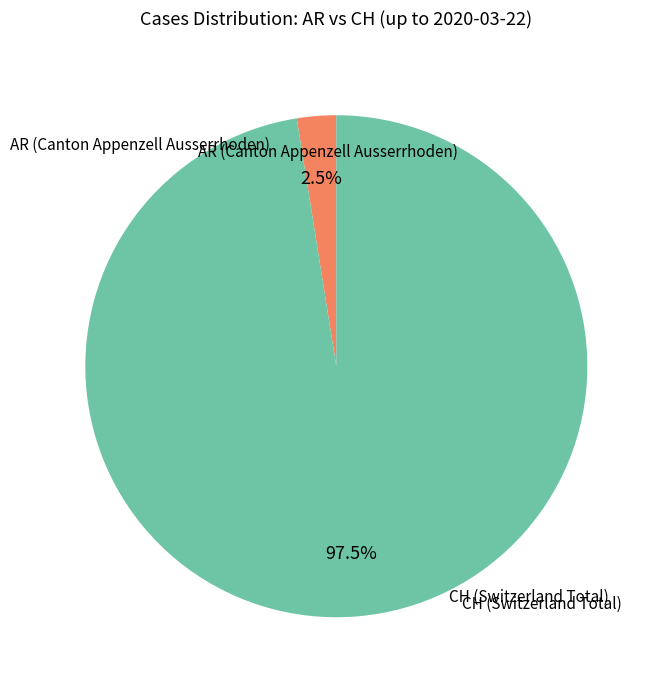

Is there any slice that represents more than half of the pie?

Yes